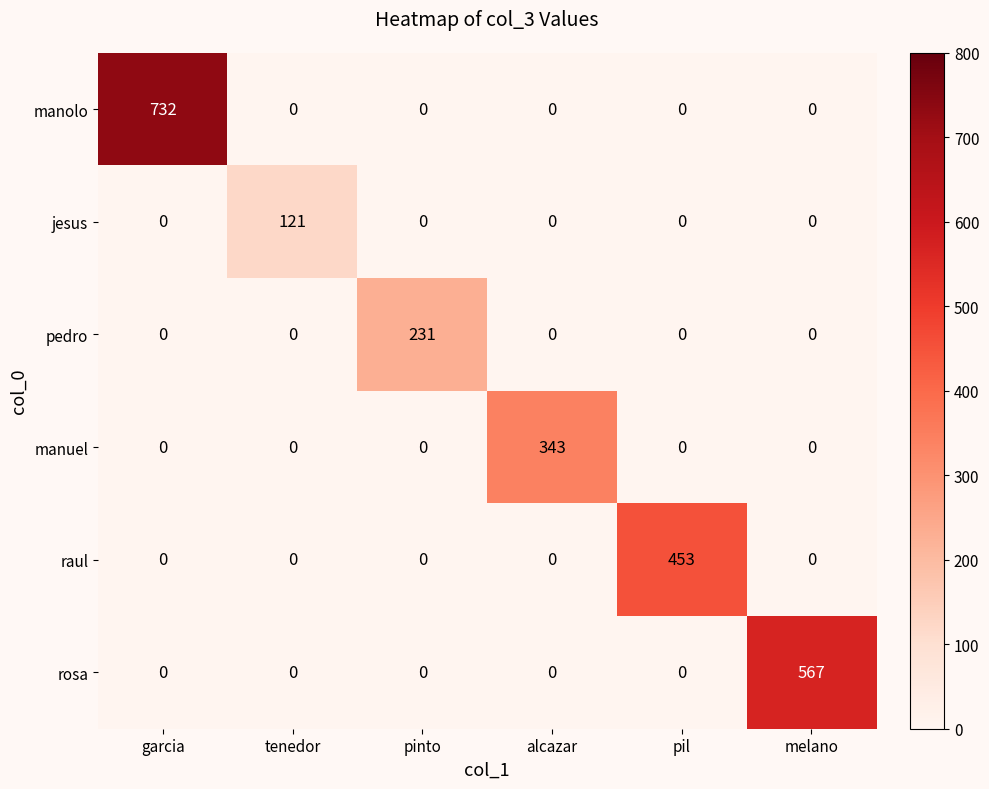

At which category is the sum across all series the highest?

garcia